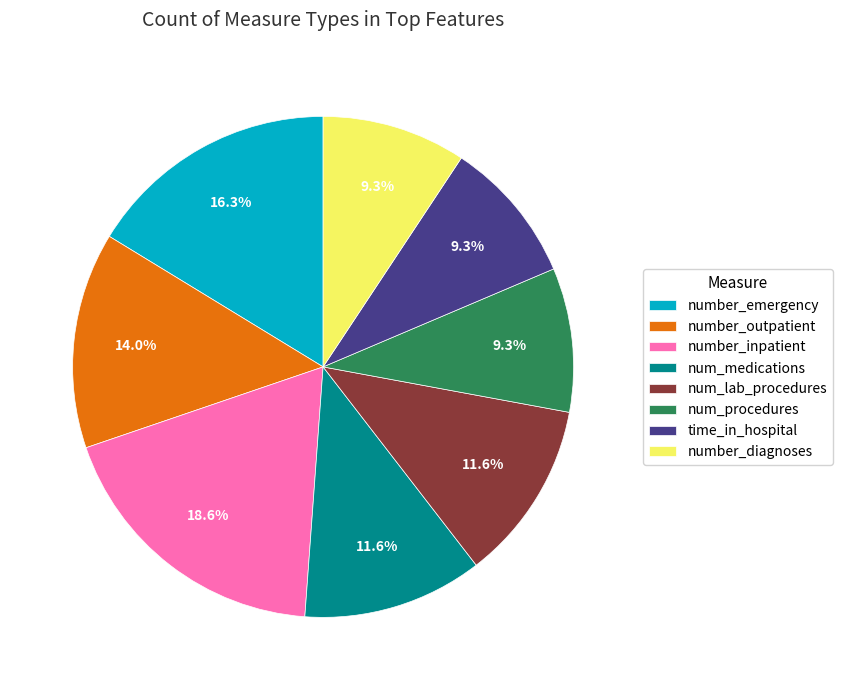

How much of the chart is everything except number_diagnoses?

90.7%